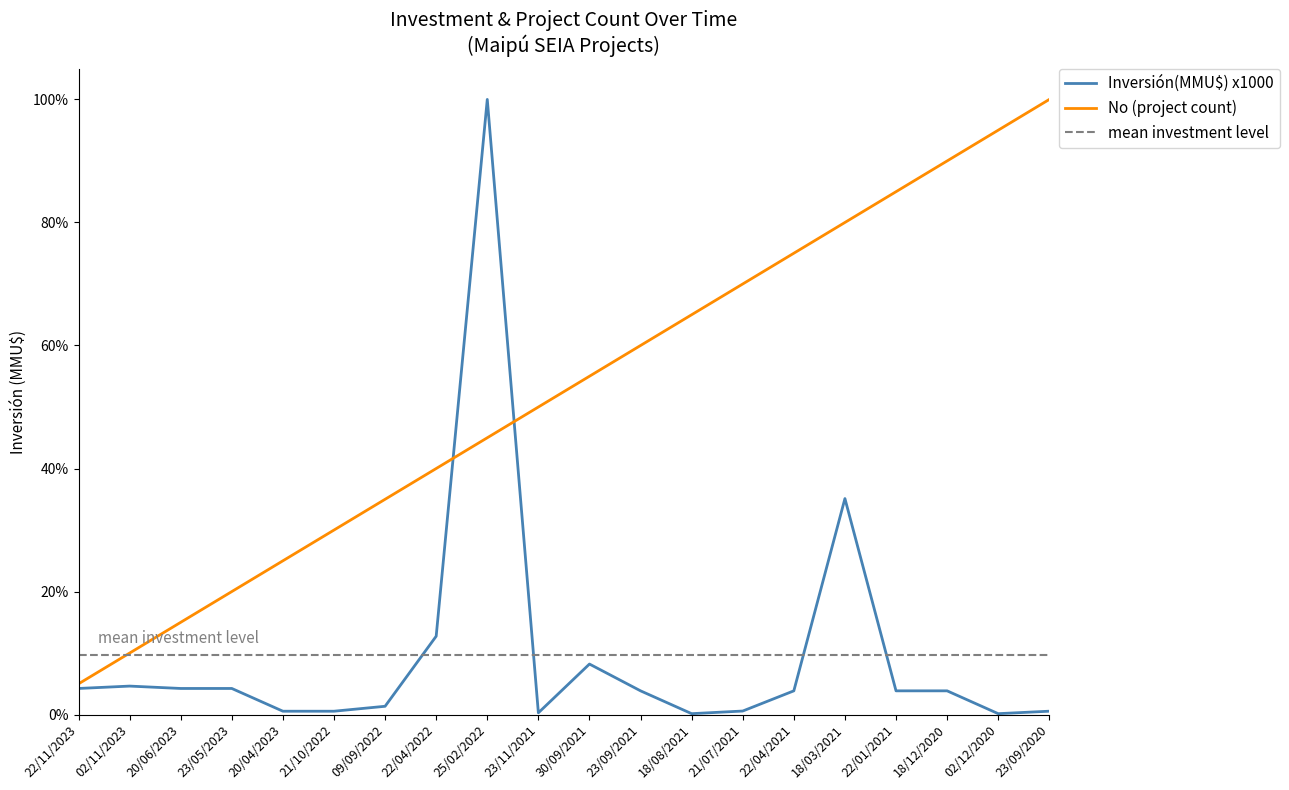

What is the difference between the maximum and minimum values in the Inversión(MMU$) x1000 series?

1.0